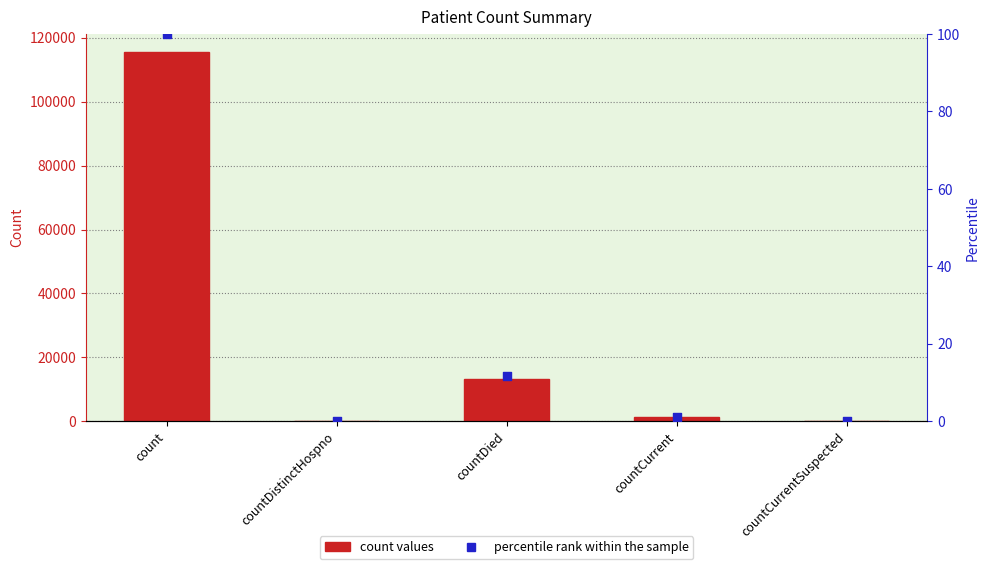

Is the value of values at countDied greater than the value of percentile rank within the sample at countCurrent?

Yes